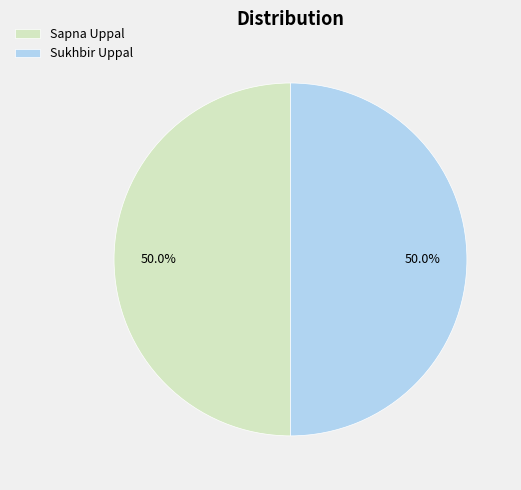

Approximately how many times larger is the value at Sukhbir Uppal compared to Sapna Uppal?

1.0